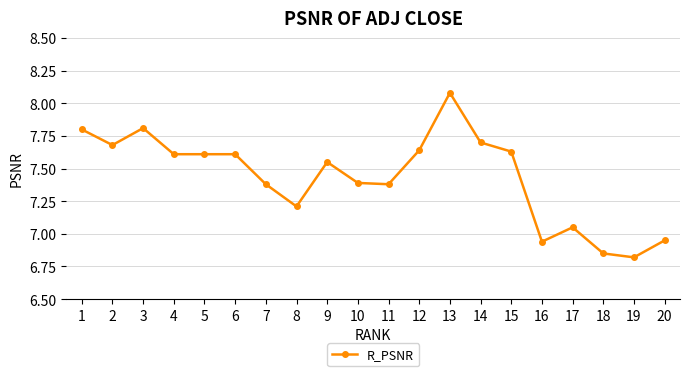

What is the difference between the maximum and second lowest values?

1.2